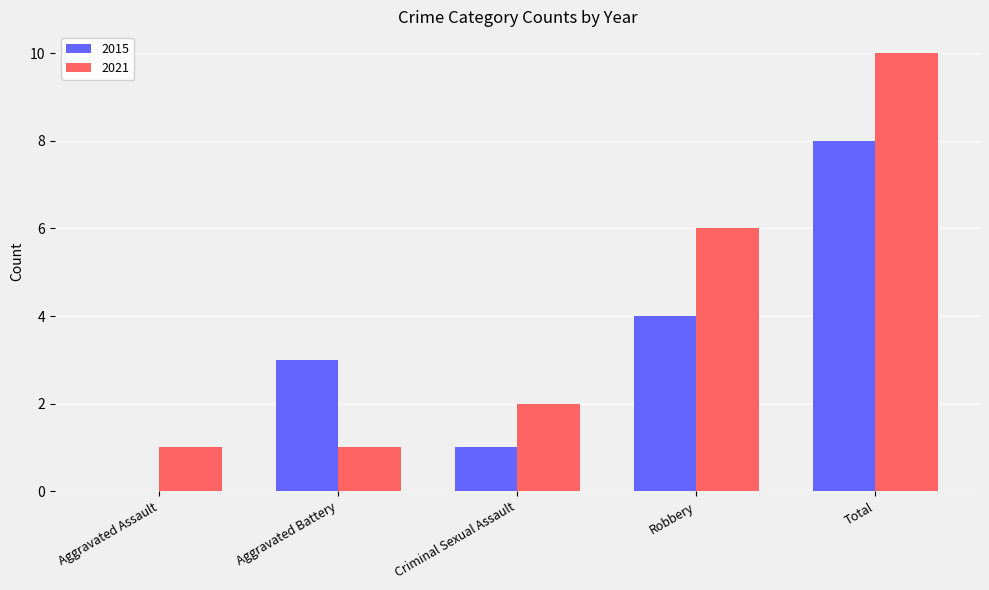

The value of 2015 at Aggravated Assault is 0. True or false?

True